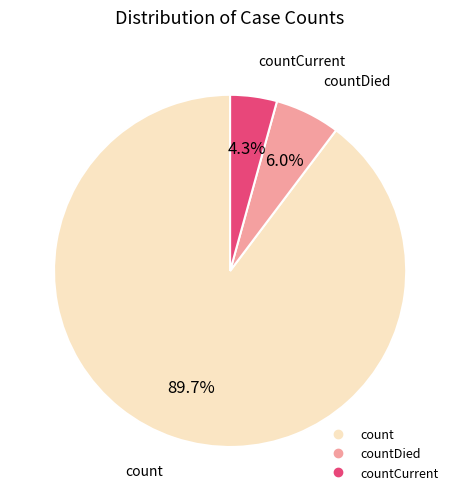

Does any single category account for the majority?

Yes